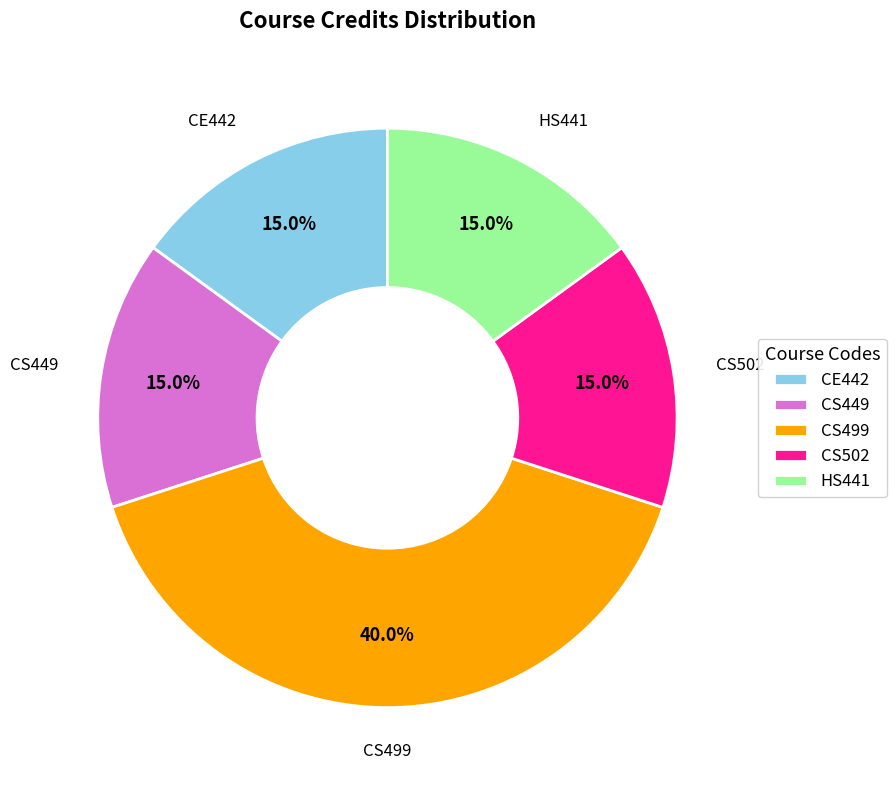

What is the largest slice in the pie chart?

CS499